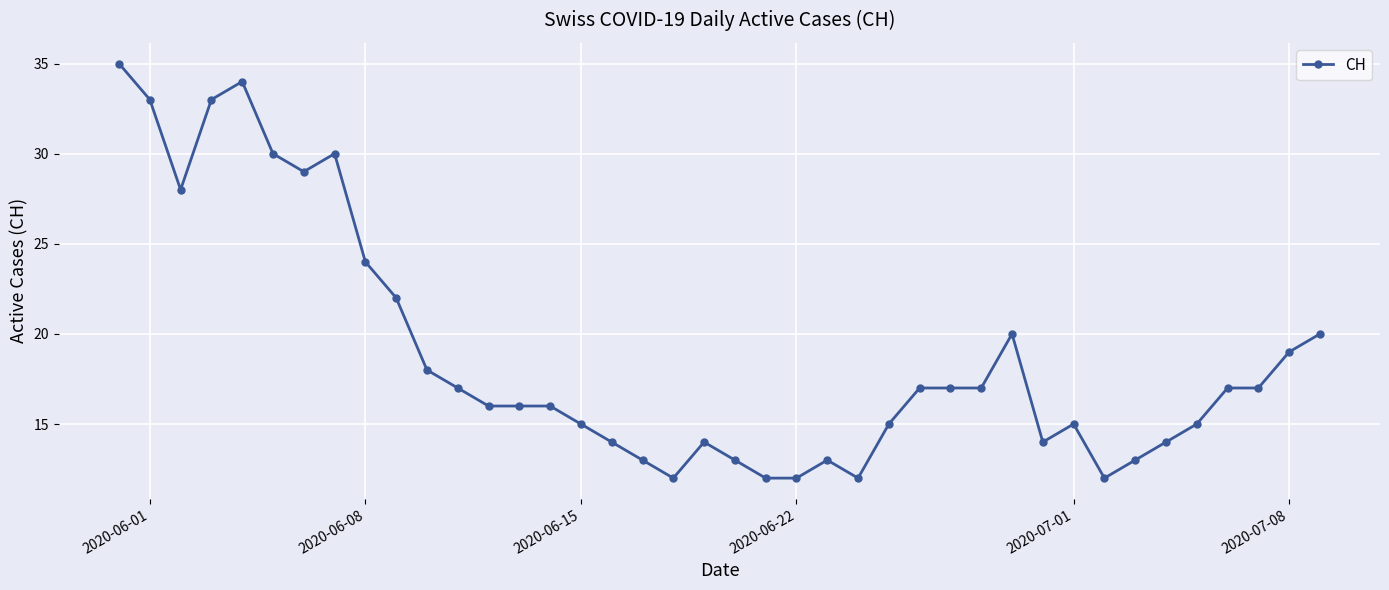

What is the maximum value shown in the chart?

35